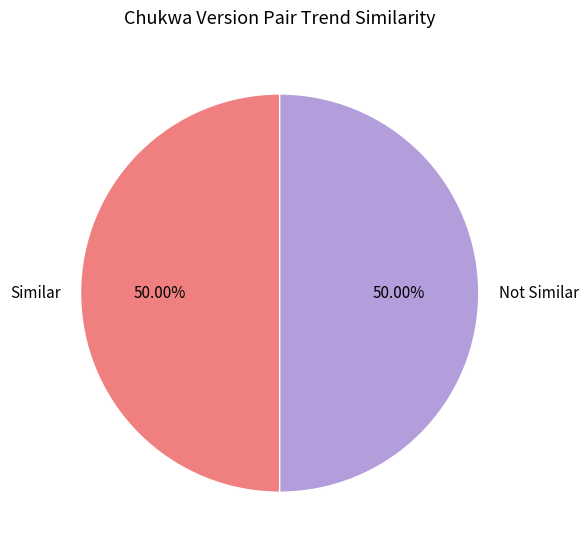

Do Not Similar and Similar together represent more than half of the pie?

Yes